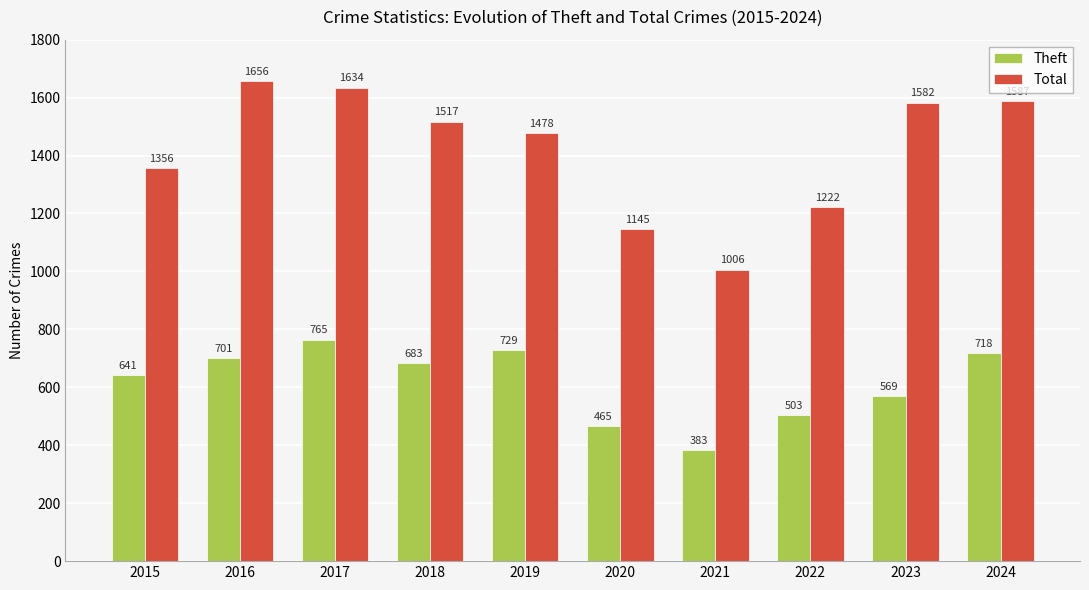

At 2020, list the series in order from largest to smallest.

Total, Theft